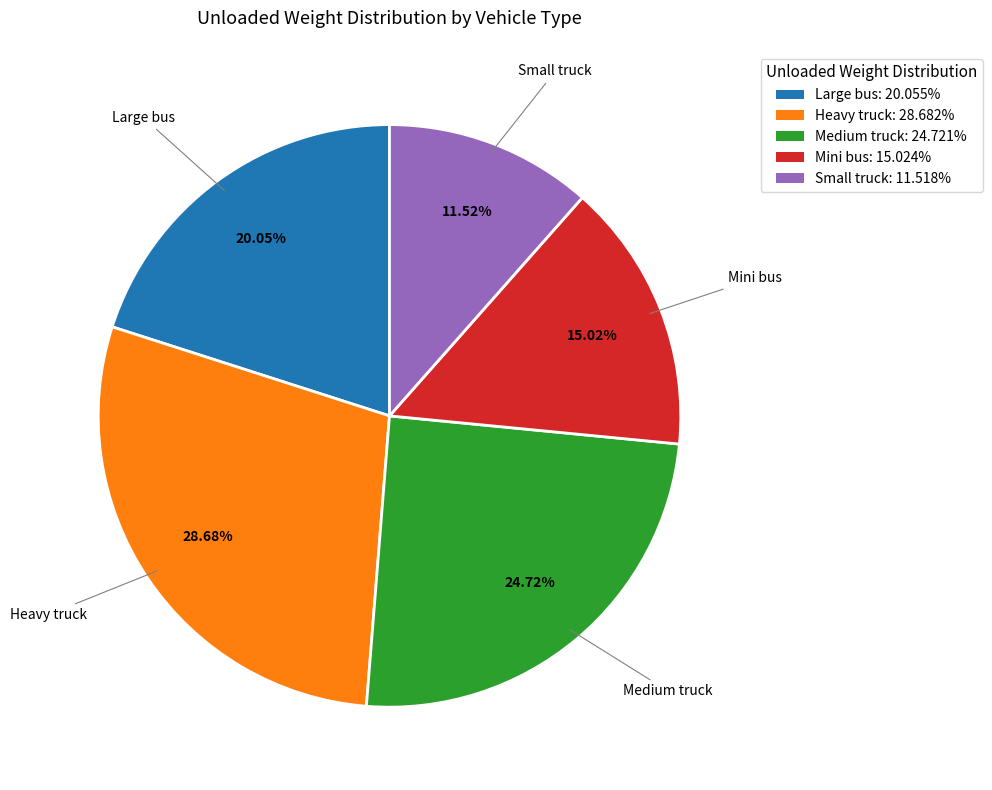

Do Medium truck and Mini bus together represent more than half of the pie?

No